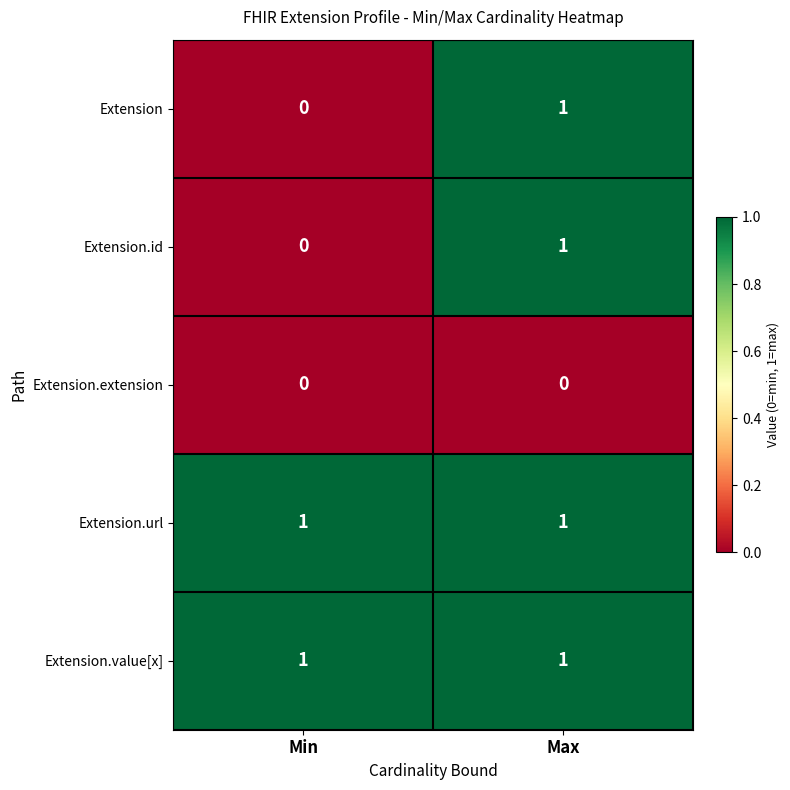

List the labels in order of Extension value, largest first.

Max, Min